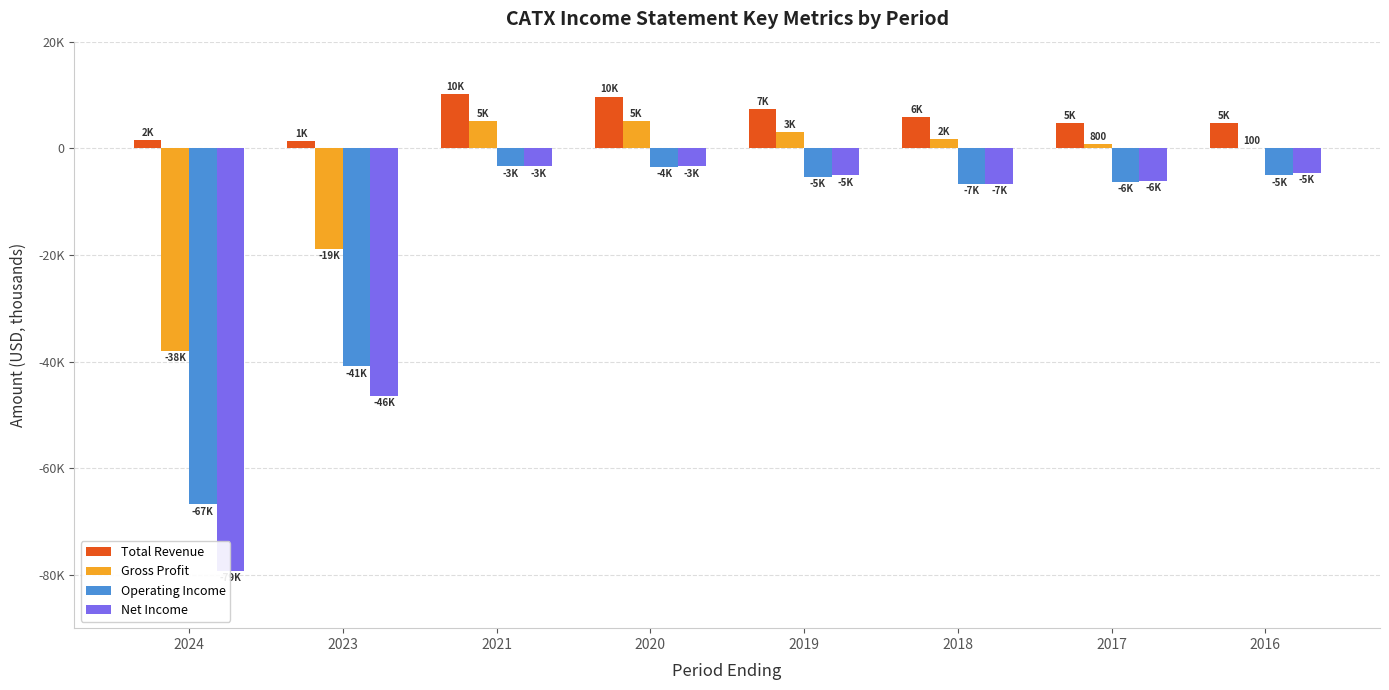

List the series in order of their peak value, highest first.

Total Revenue, Gross Profit, Operating Income, Net Income